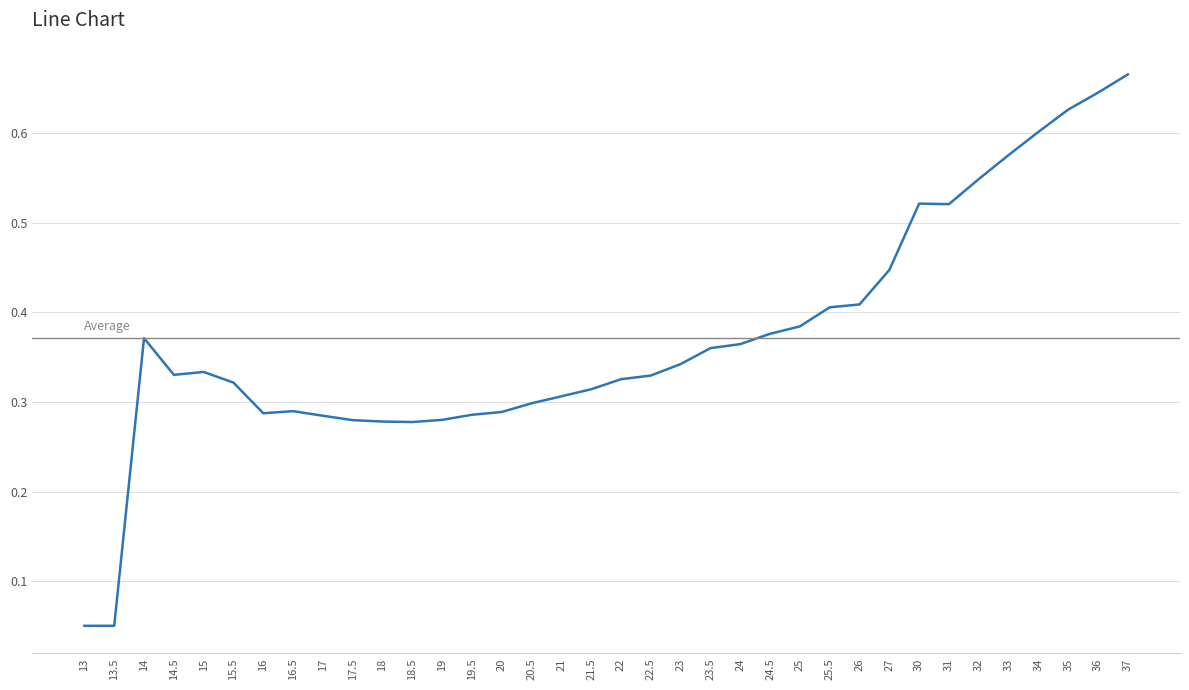

At which category does the chart reach its peak across all series?

37